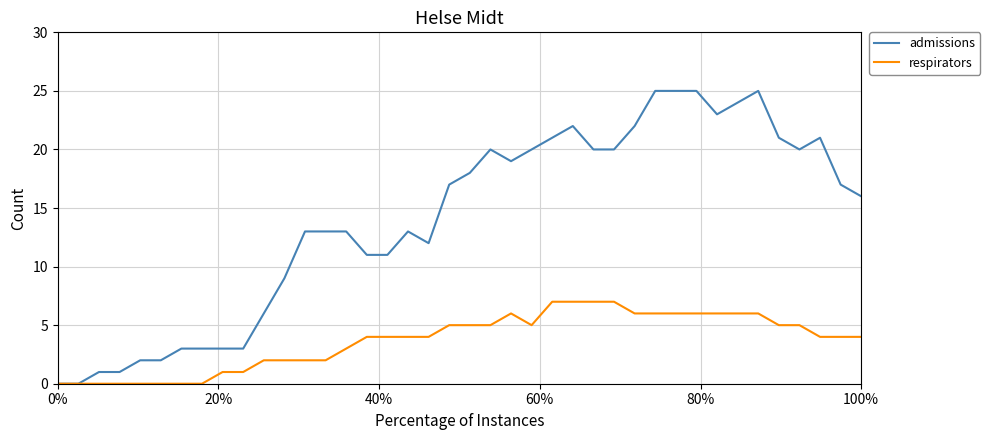

List the series in order of their overall mean, highest first.

admissions, respirators